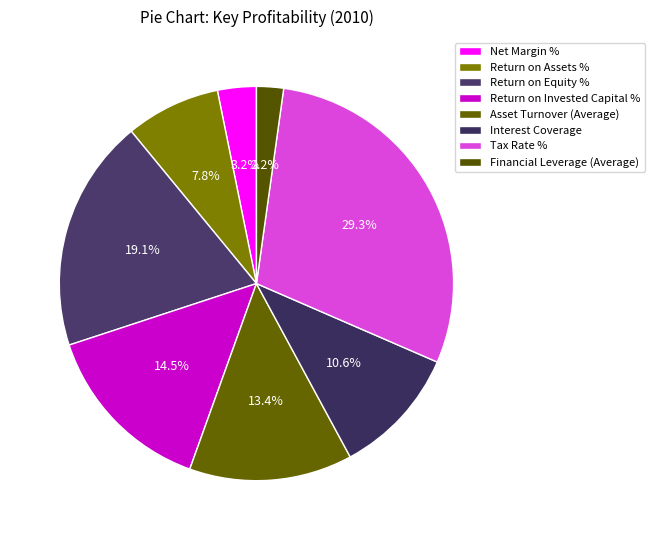

To the nearest percent, what percentage of the pie is Return on Invested Capital %?

14%